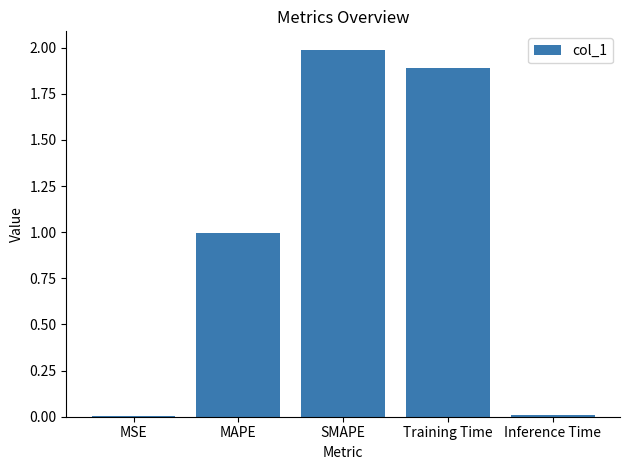

Is it true that the value at MAPE is 0.4?

False